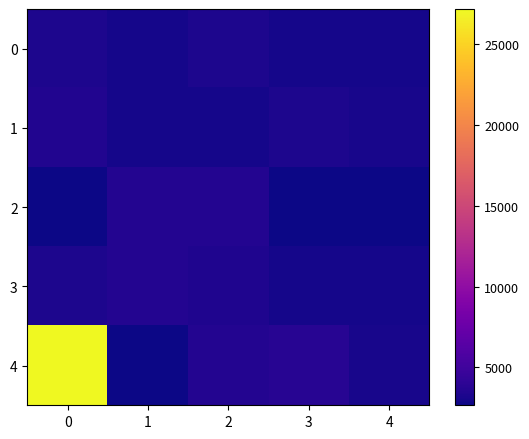

At how many categories does at least one series exceed 18156?

1